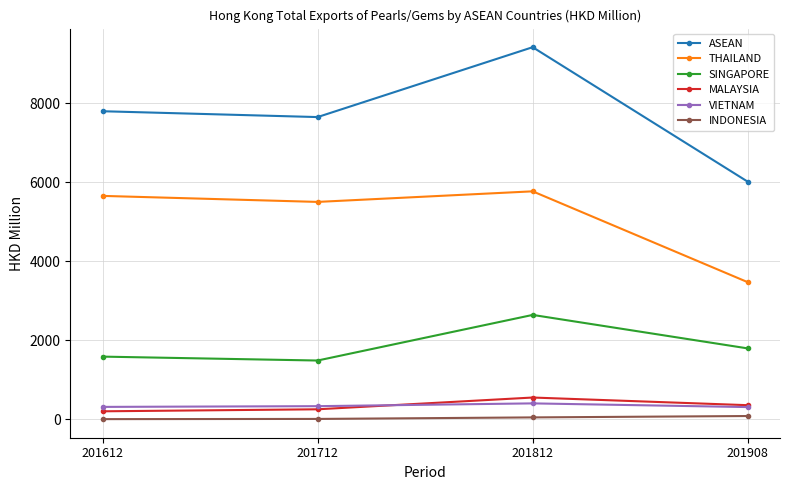

True or false: SINGAPORE has more than 0 interior local peaks.

True